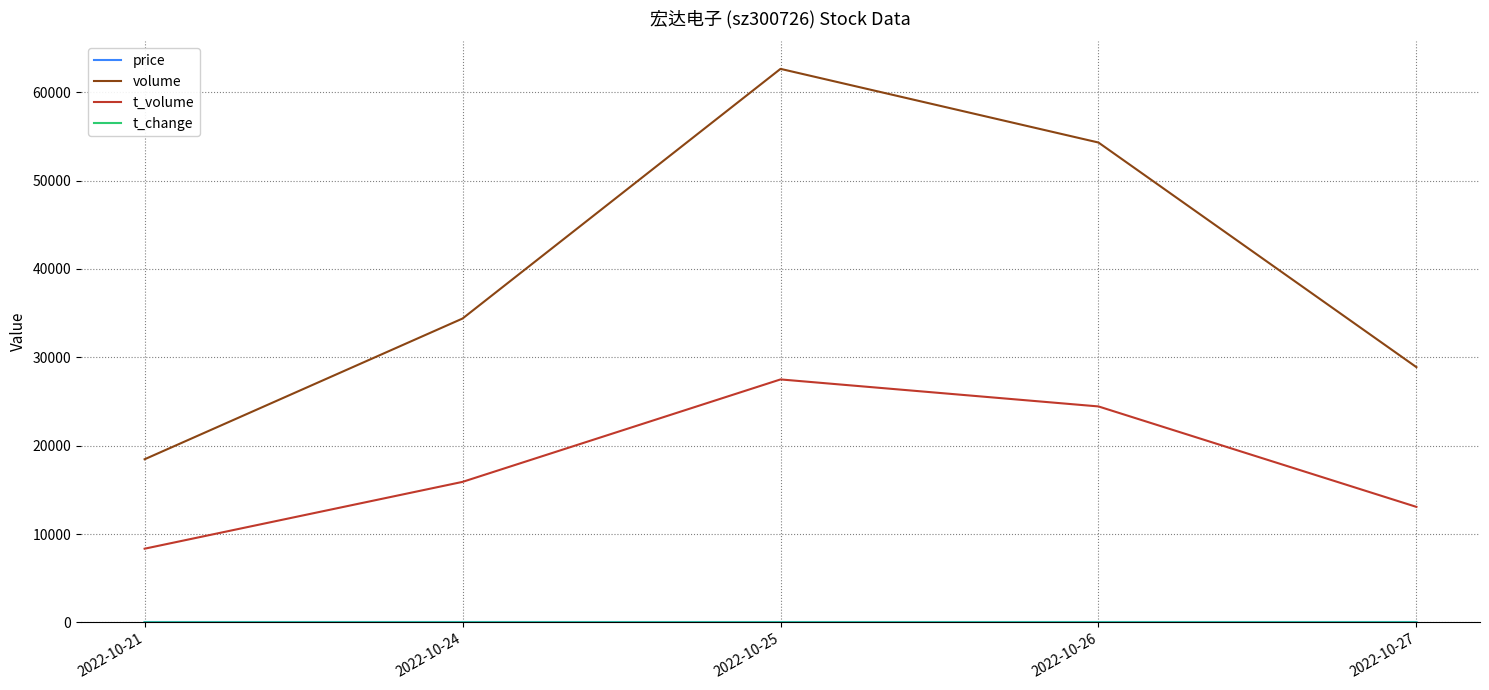

True or false: volume has more than 2 points higher than both neighbors.

False